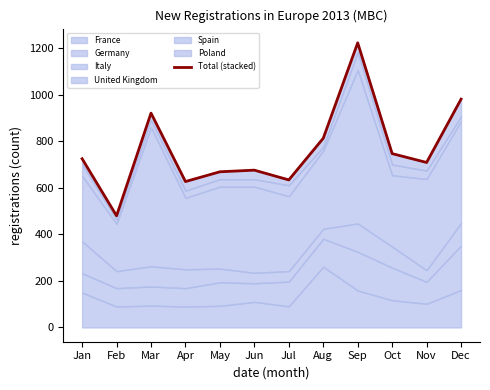

At which category does the chart reach its peak across all series?

Sep